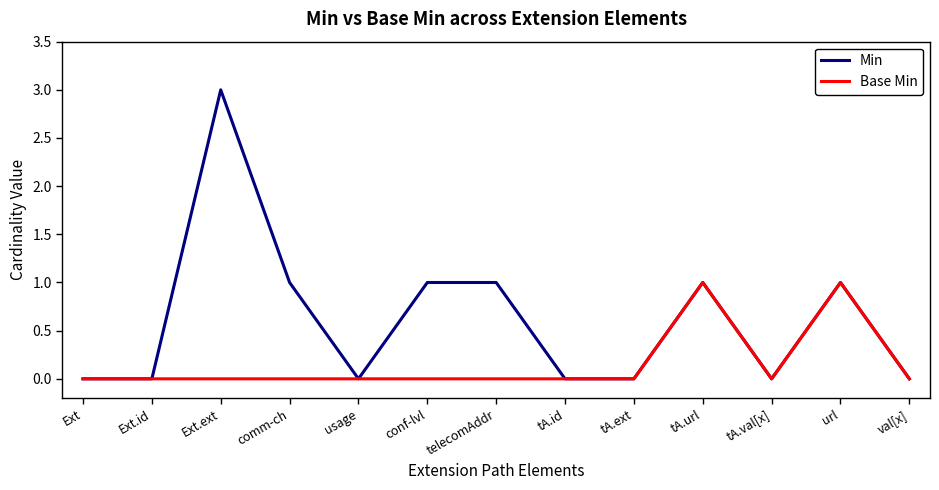

True or false: Base Min has a value of 0 at comm-ch.

True